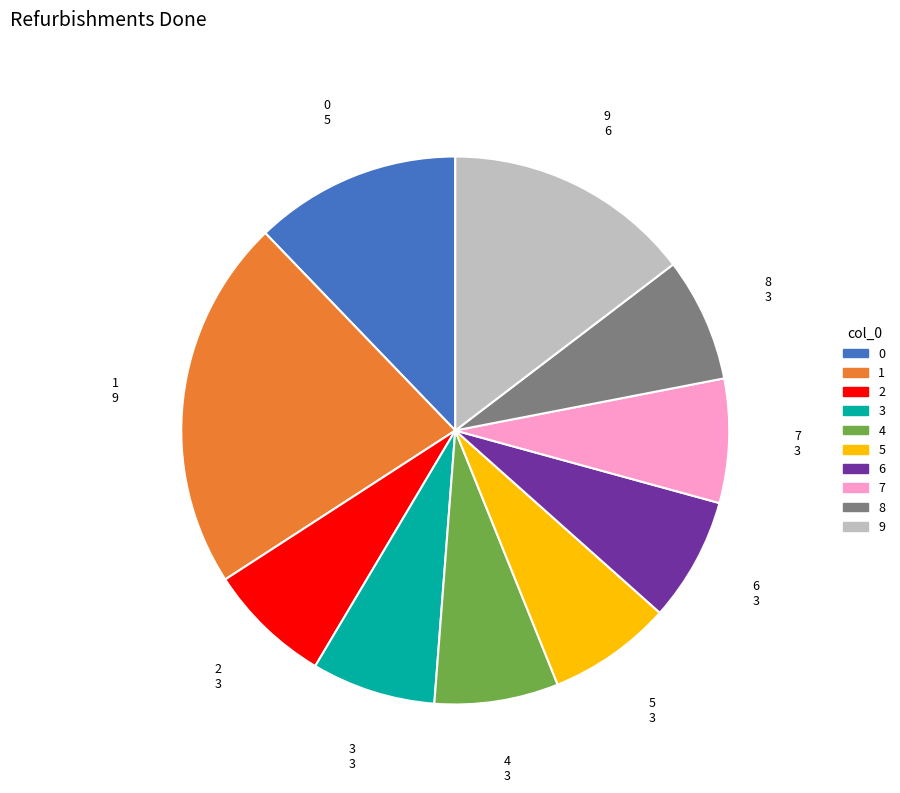

Does 5 account for over 50% of the chart?

No